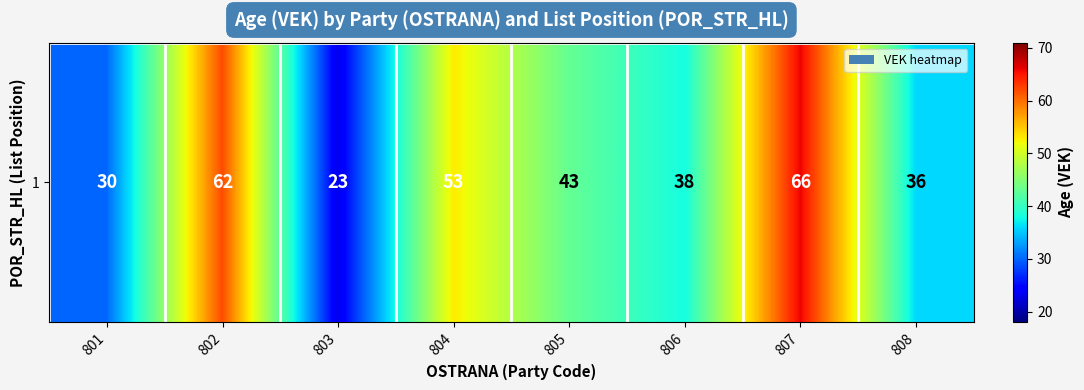

Which category has the lowest value across all series?

803